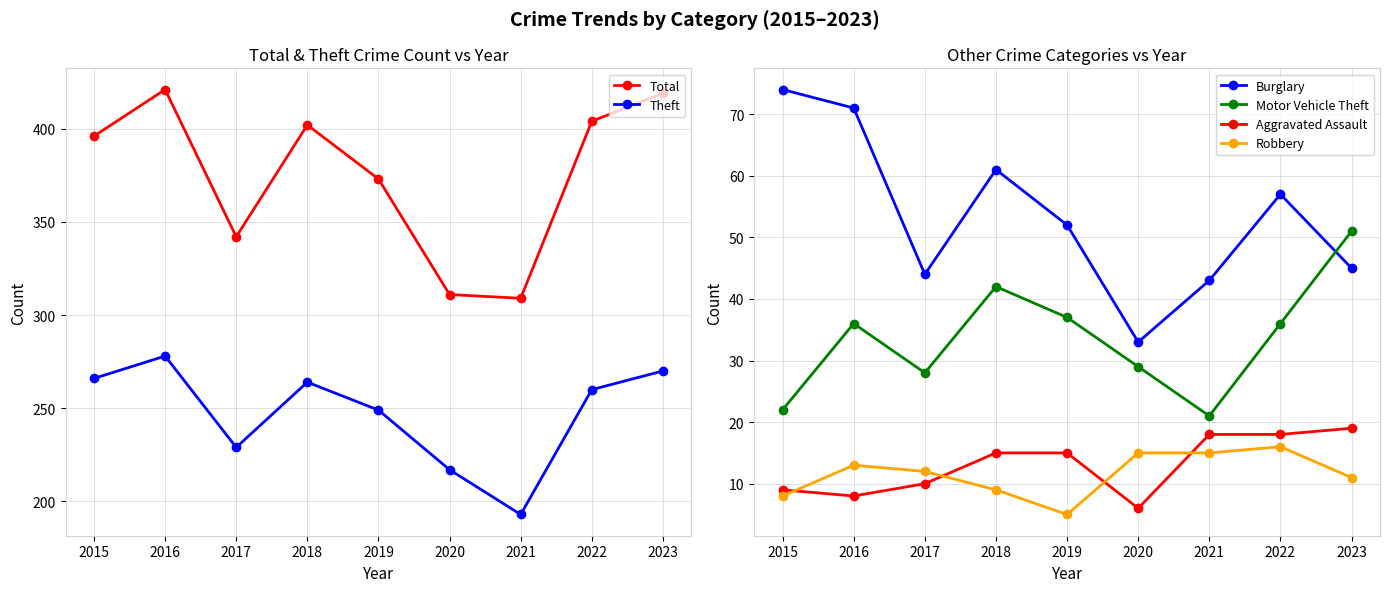

Reading left to right, list all the values displayed in this chart.

Total: 396	421	342	402	373	311	309	404	419
Theft: 266	278	229	264	249	217	193	260	270
Burglary: 74	71	44	61	52	33	43	57	45
Motor Vehicle Theft: 22	36	28	42	37	29	21	36	51
Aggravated Assault: 9	8	10	15	15	6	18	18	19
Robbery: 8	13	12	9	5	15	15	16	11